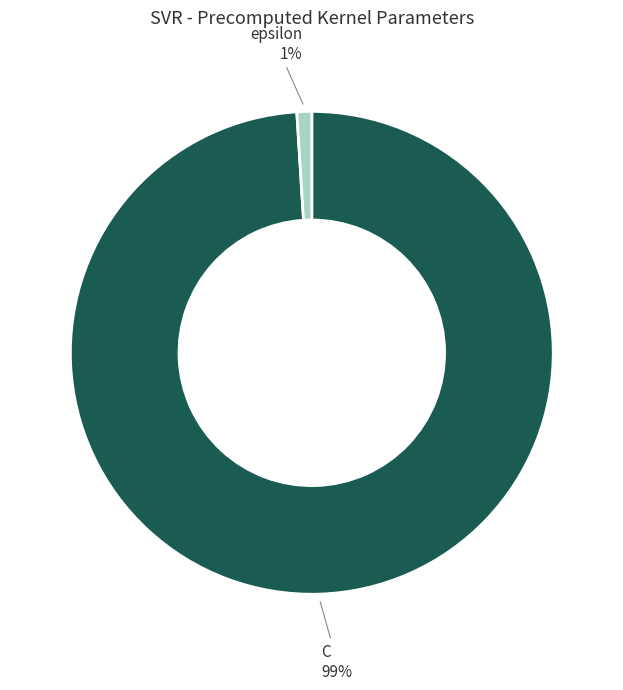

The C slice represents 99% of the pie. True or false?

True